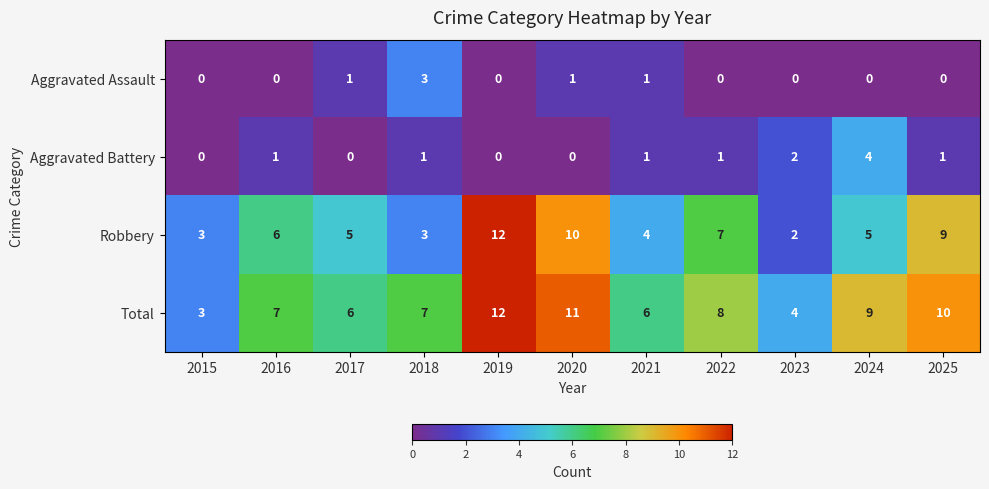

Which category has the highest value in the Aggravated Assault series?

2018